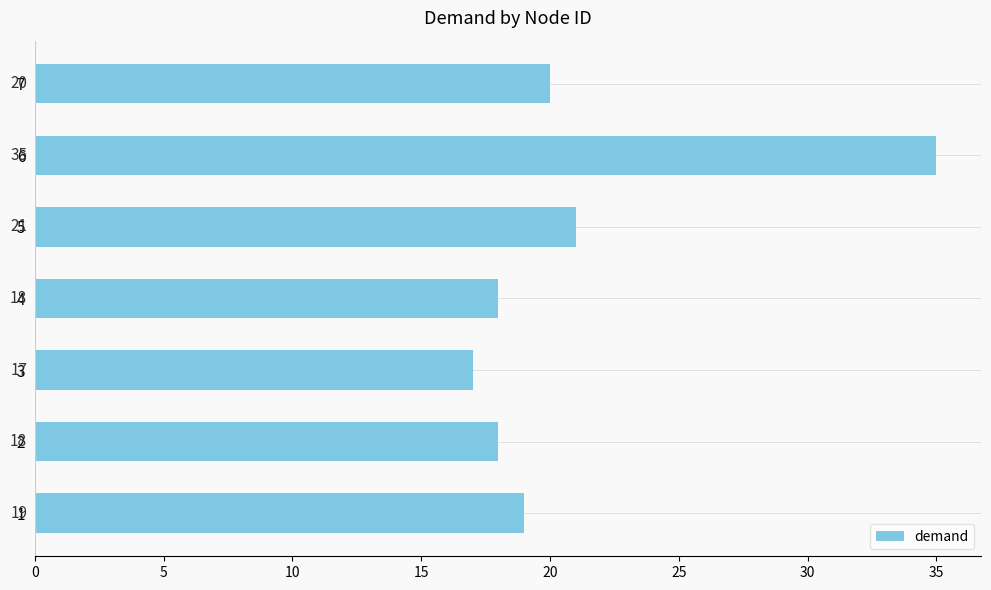

Count the number of data series in this chart.

1